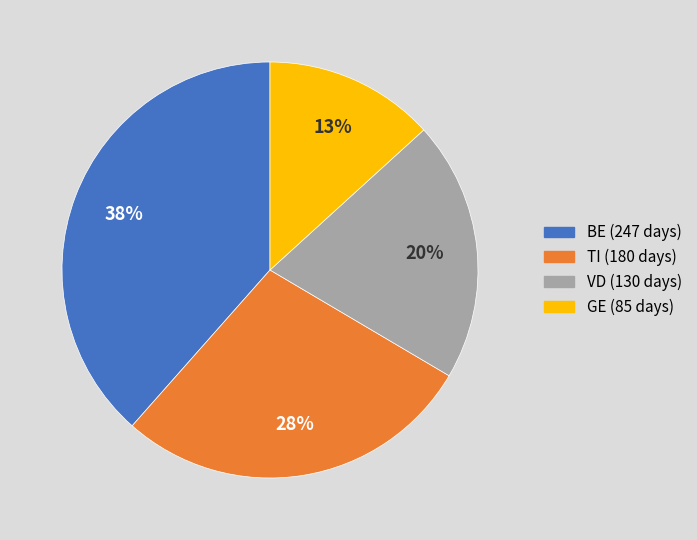

How many segments does this pie chart have?

4